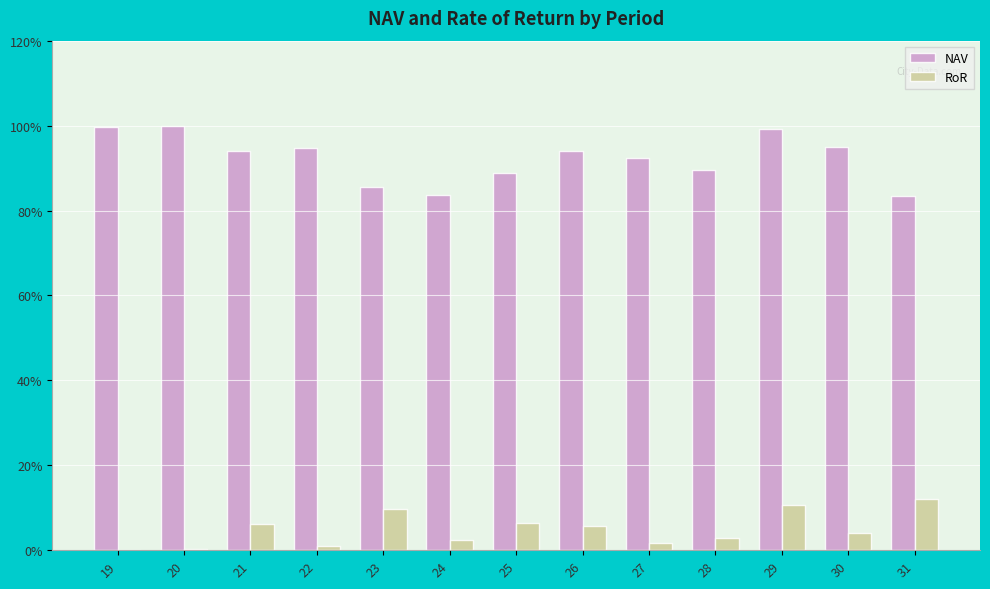

What are all the series names shown in the legend?

NAV, RoR